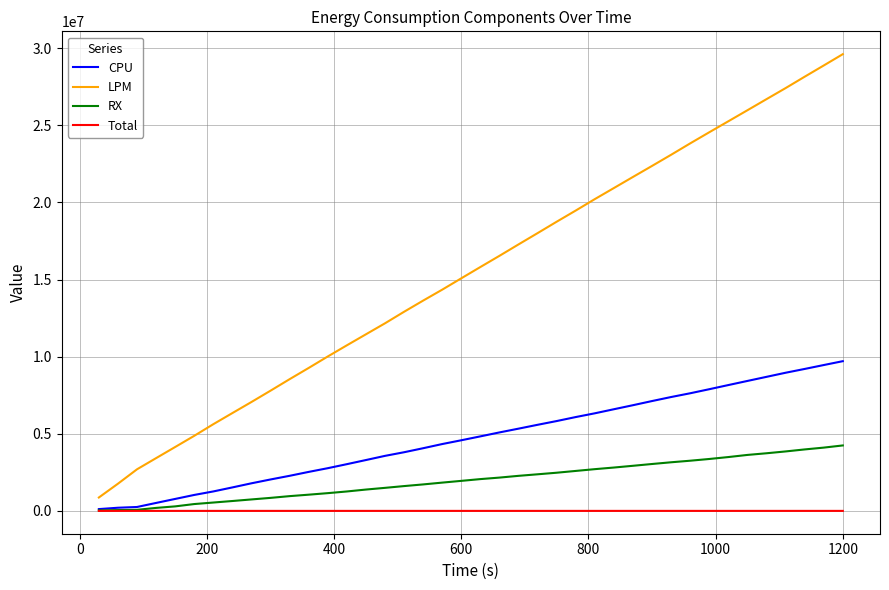

Which series has the widest spread of values?

LPM